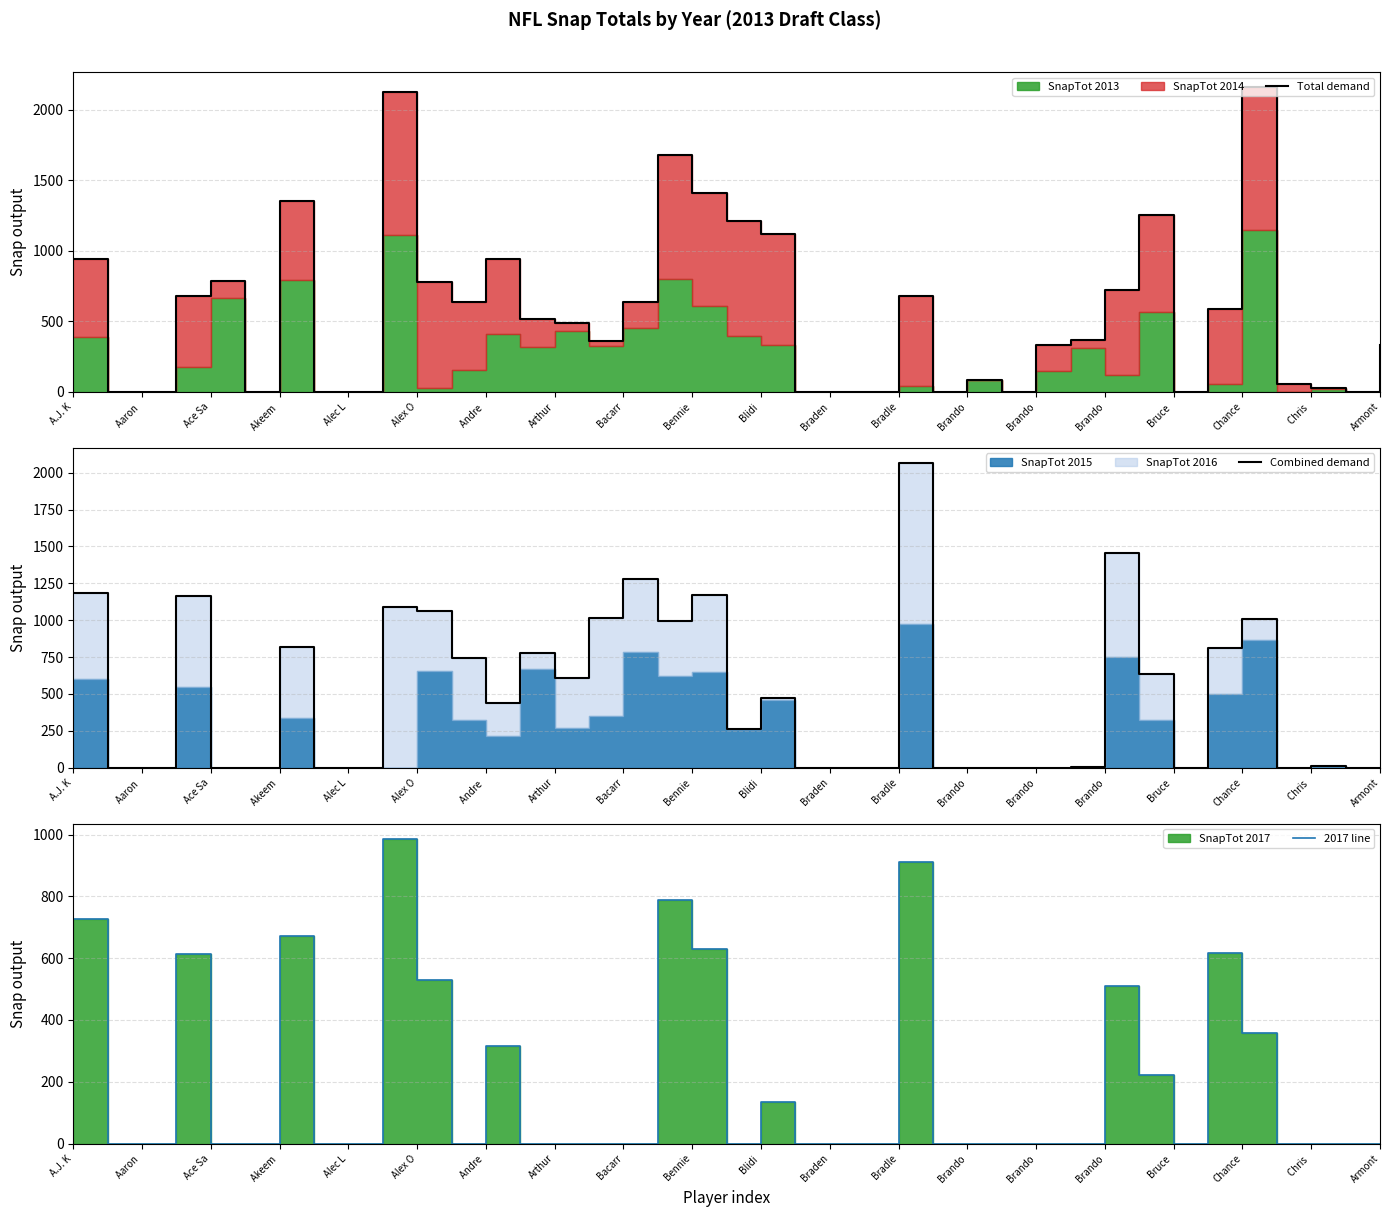

Between Chris and Armont, which series saw the biggest shift?

Total demand